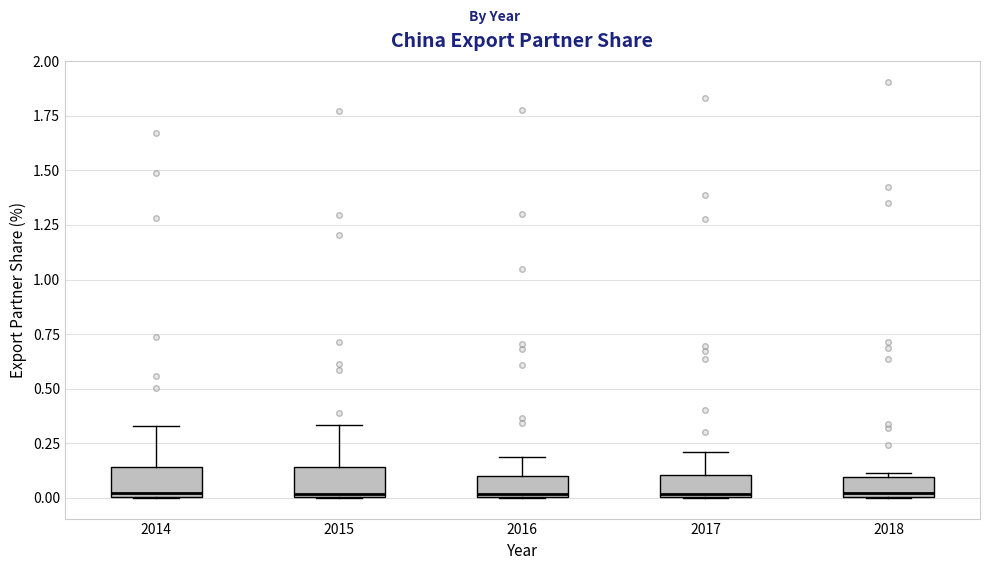

Reading left to right, transcribe this box plot: for each box, give where its median line is, the range the box spans, and where its two whiskers end, as read against the y-axis. The values are not printed on the chart, so give them approximately, as read against the axis.

2014: median 0.00 (just above the box's lower edge), box 0.00 to 0.15, whiskers 0.00 to 0.35
2015: median 0.00 (just above the box's lower edge), box 0.00 to 0.15, whiskers 0.00 to 0.35
2016: median 0.00, box 0.00 to 0.10, whiskers 0.00 to 0.20
2017: median 0.00, box 0.00 to 0.10, whiskers 0.00 to 0.20
2018: median 0.00 (just above the box's lower edge), box 0.00 to 0.10, whiskers 0.00 to 0.10 (just above the box's upper edge)